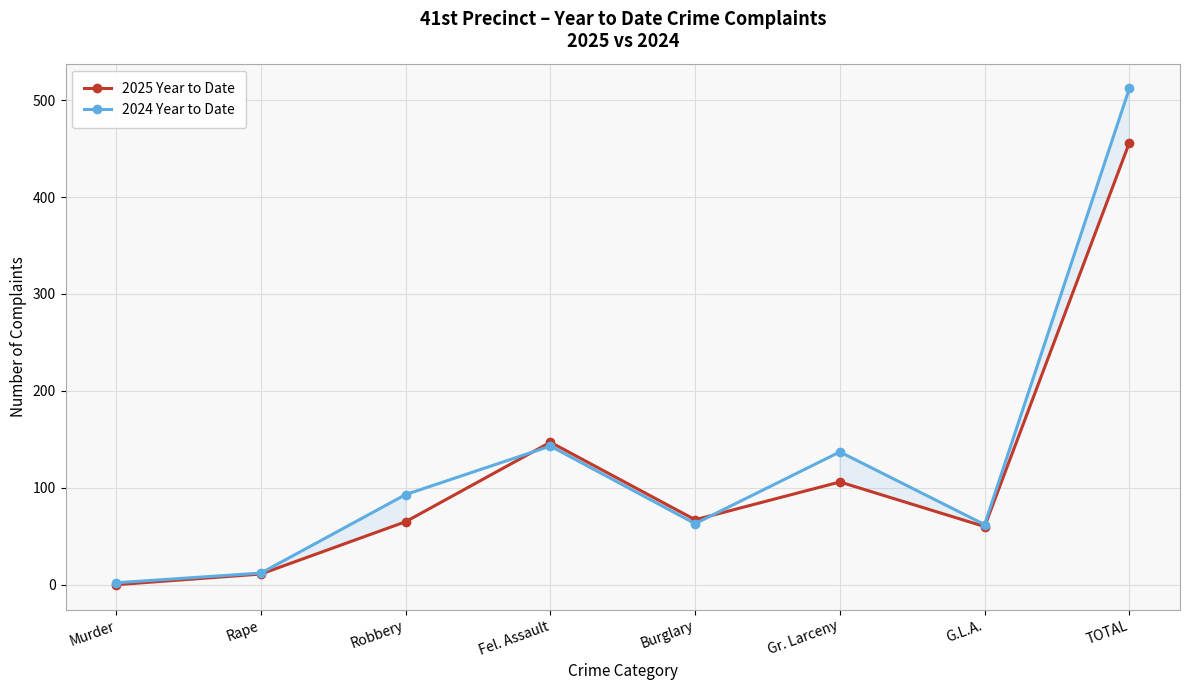

How many data points in 2025 Year to Date are above 67?

3